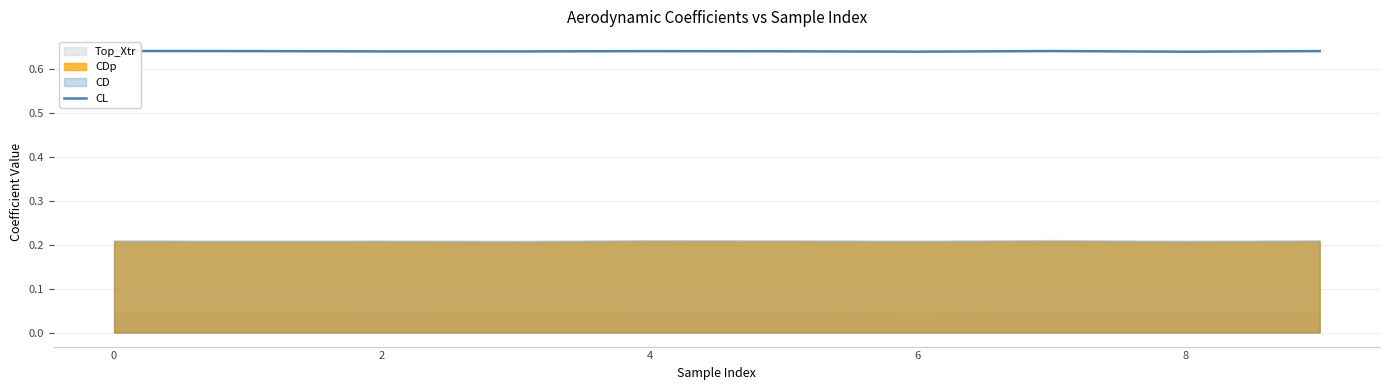

At which label is the value closest to 0?

8